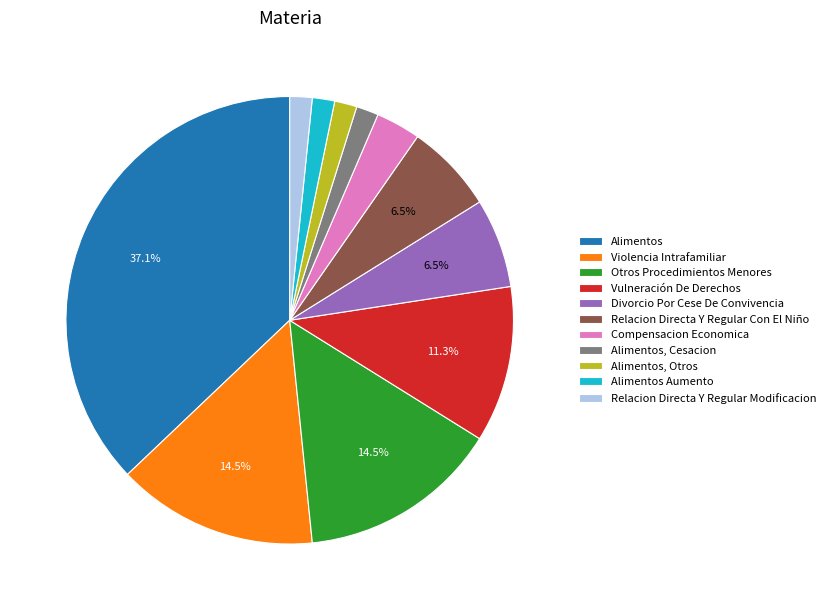

How many segments does this pie chart have?

11